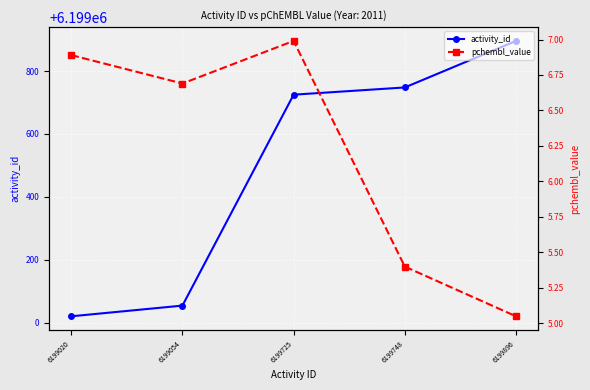

How many interior local valleys does the pchembl_value series have?

1